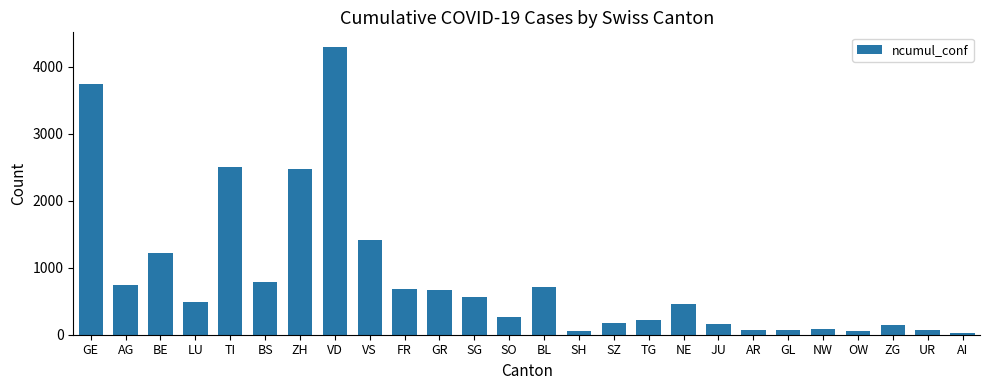

Approximately how many times larger is the value at SG compared to OW?

10.0